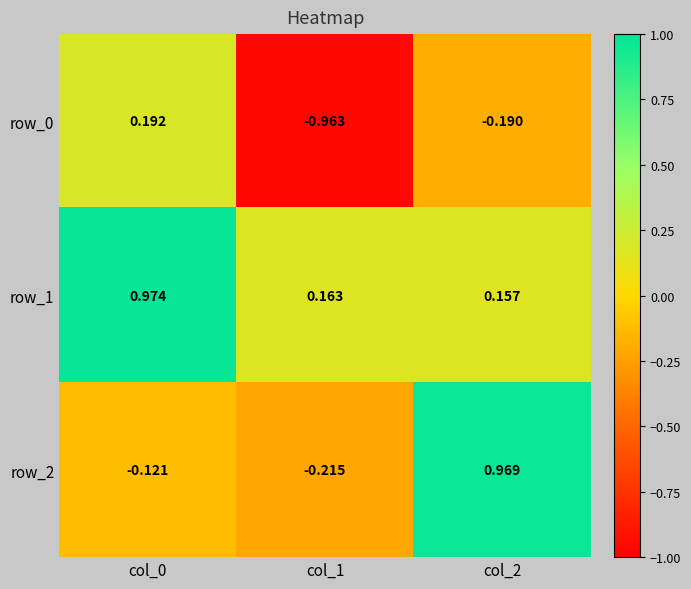

What is the difference between the second highest and minimum values in the row_0 series?

0.8